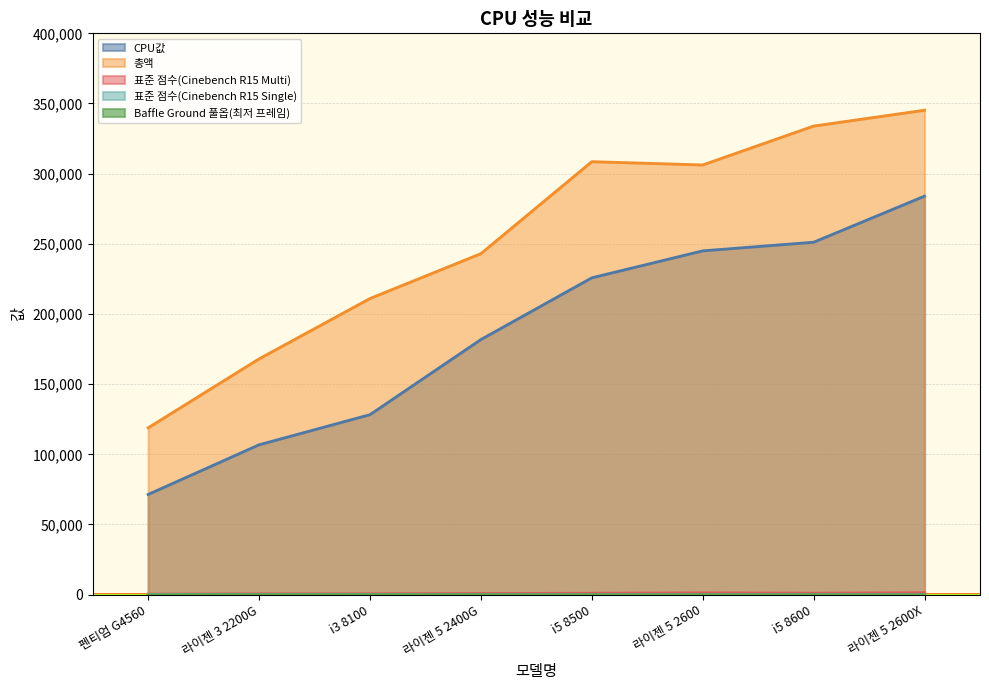

What is the average value of the 표준 점수(Cinebench R15 Single) series?

164